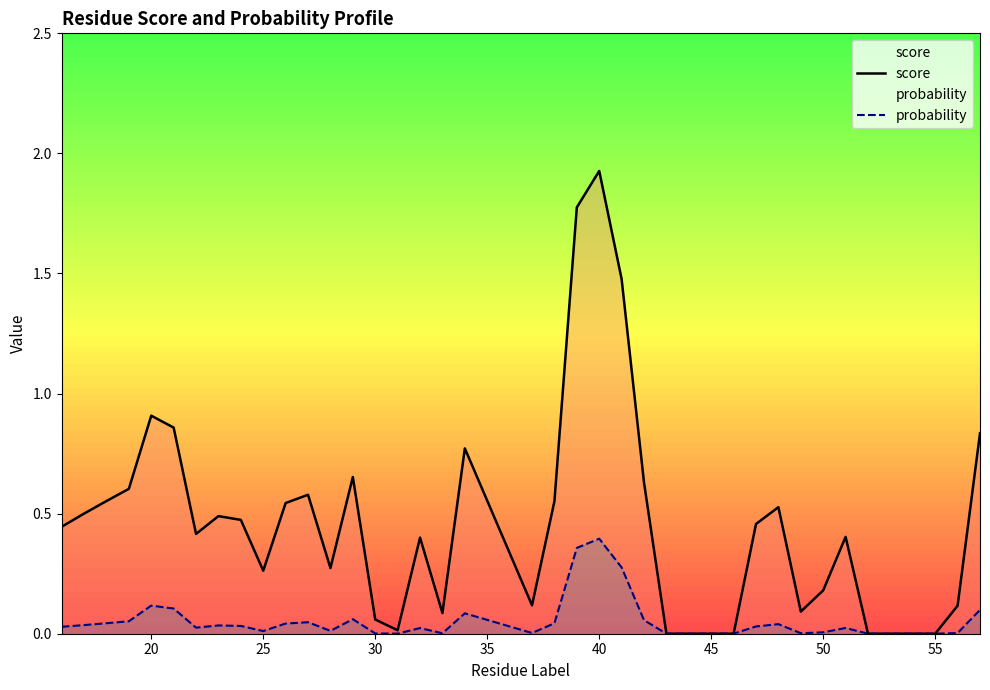

At which category is the sum across all series the highest?

40